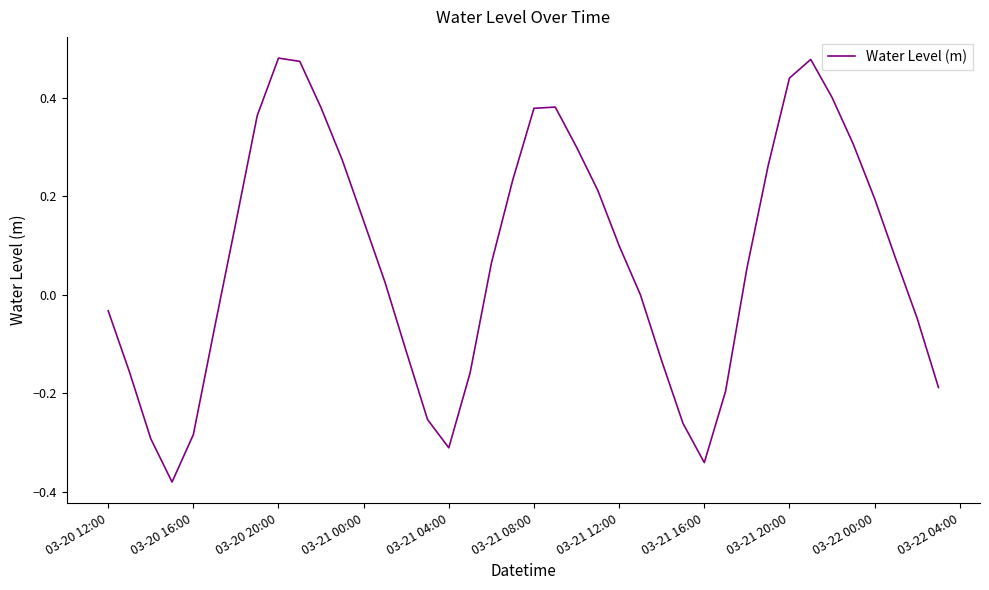

What is the difference between the maximum and minimum values?

0.9